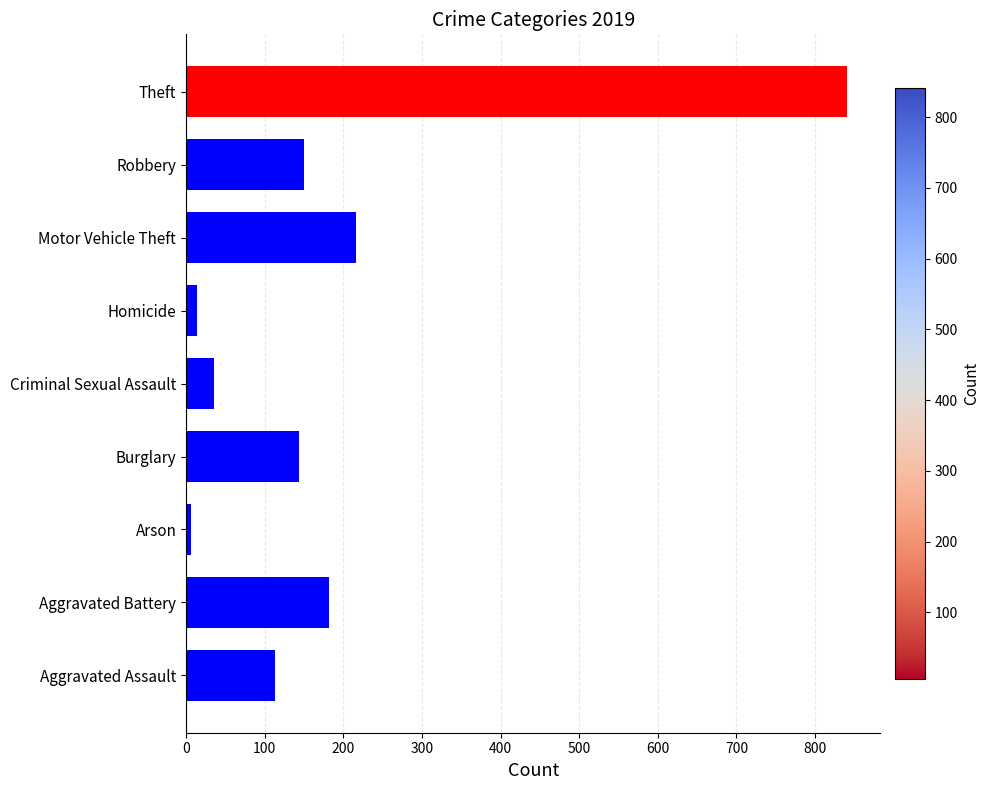

What is the sum of all values?

1701